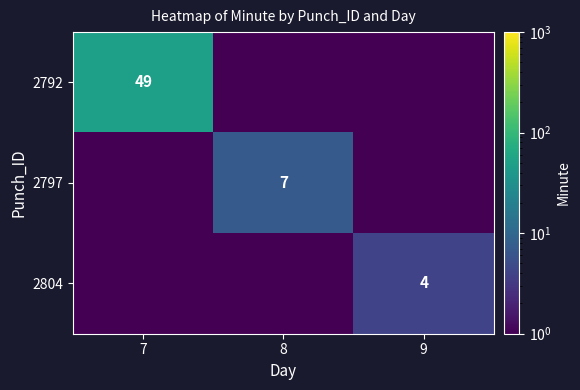

True or false: 2797 has a value of 4.2 at 8.

False